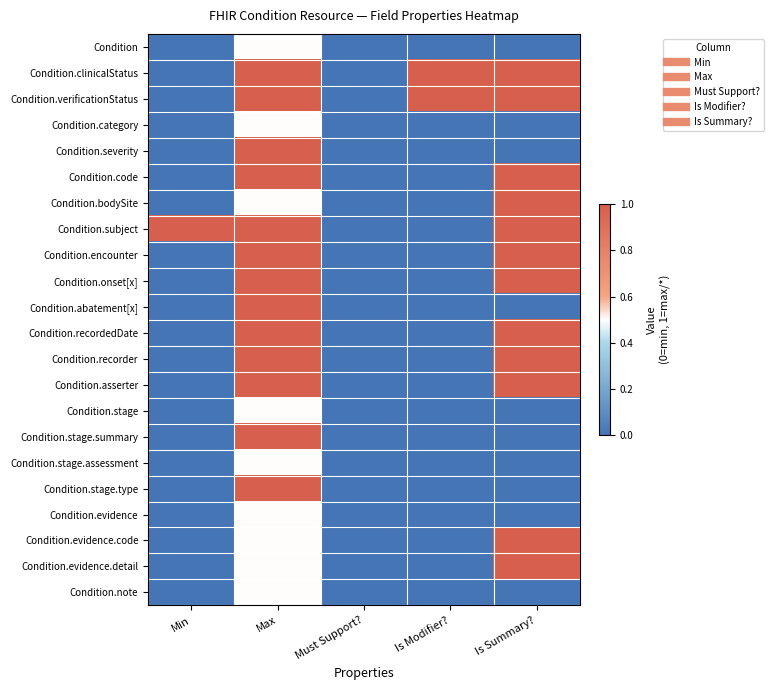

At how many categories does at least one series exceed 0?

4